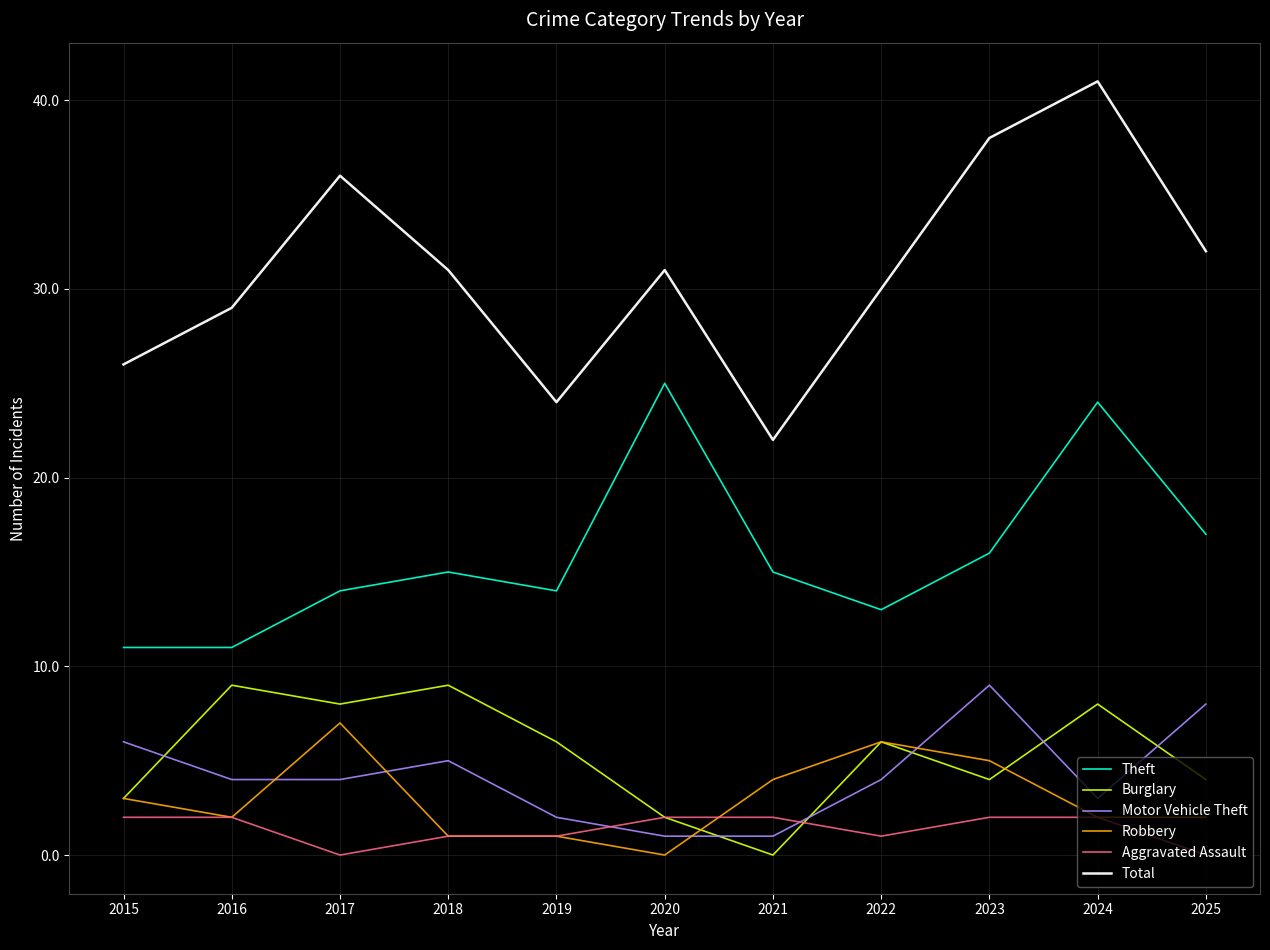

At which category is the sum across all series the highest?

2024